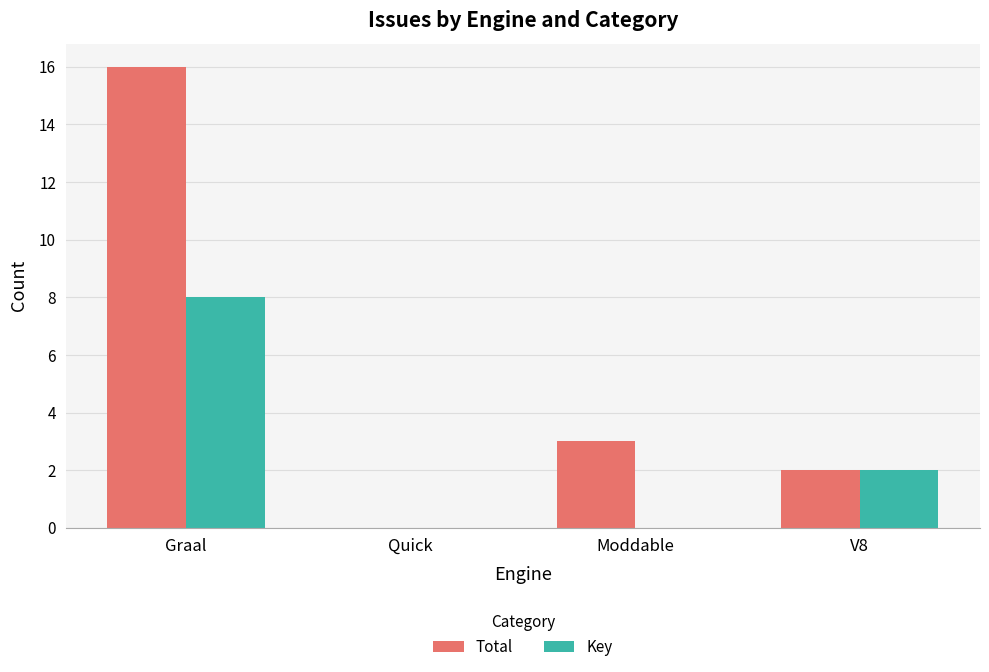

Reading left to right, what are all the values shown in this chart?

Total: 16	0	3	2
Key: 8	0	0	2